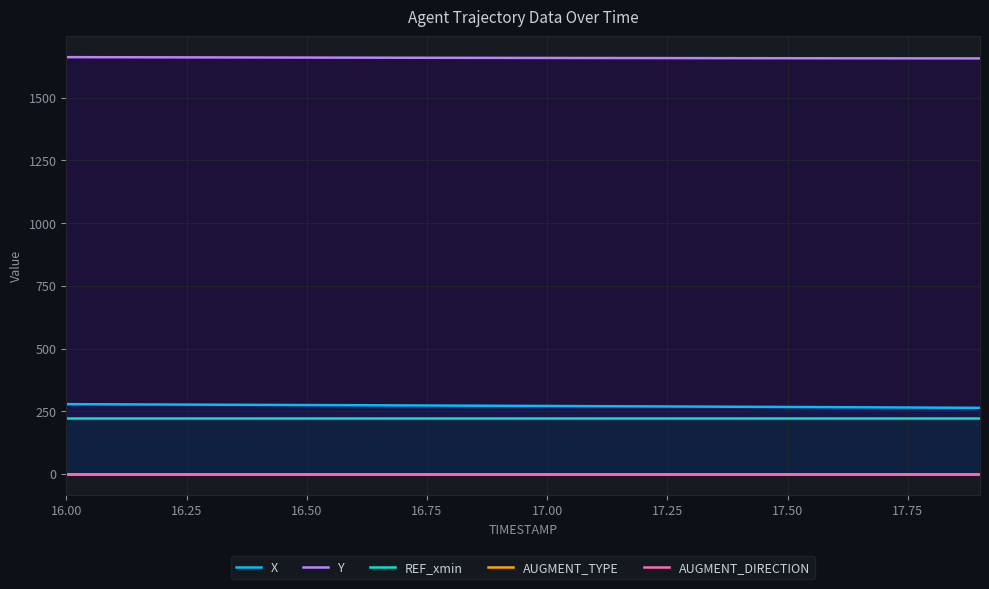

Which category has the lowest value across all series?

16.00